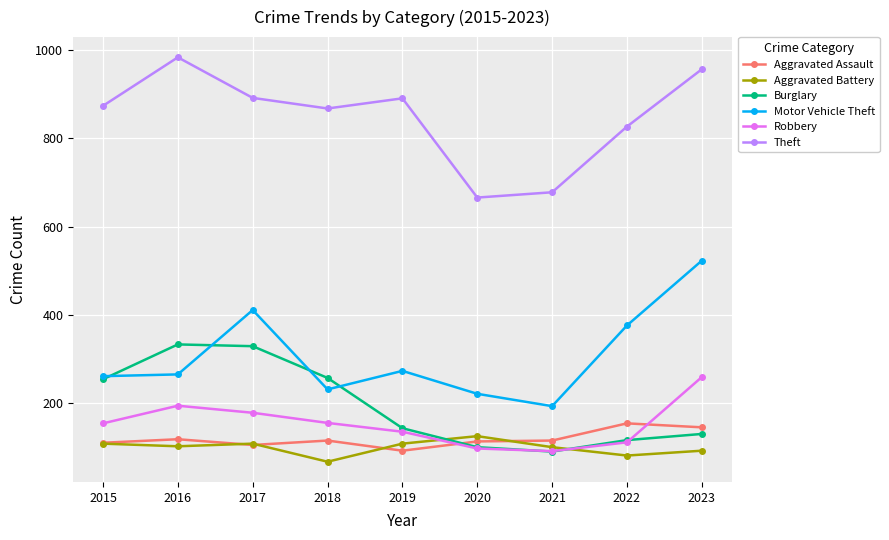

True or false: Motor Vehicle Theft has more than 0 points higher than both neighbors.

True